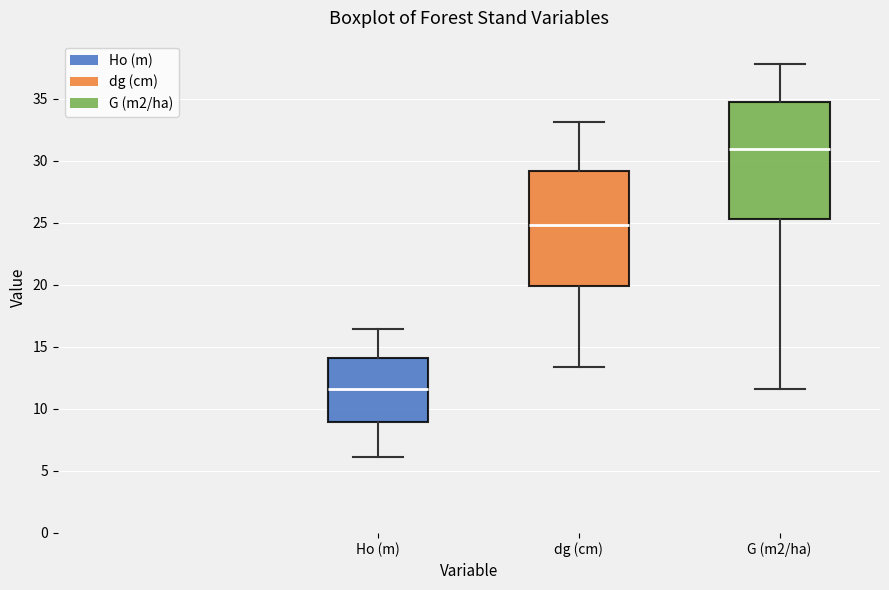

Reading left to right, read every box against the y-axis: the position of its median line, the range the box covers, and the ends of its whiskers. The values are not printed on the chart, so give them approximately, as read against the axis.

Ho (m): median 11.5, box 9.0 to 14.0, whiskers 6.0 to 16.5
dg (cm): median 25.0, box 20.0 to 29.0, whiskers 13.5 to 33.0
G (m2/ha): median 31.0, box 25.5 to 34.5, whiskers 11.5 to 38.0